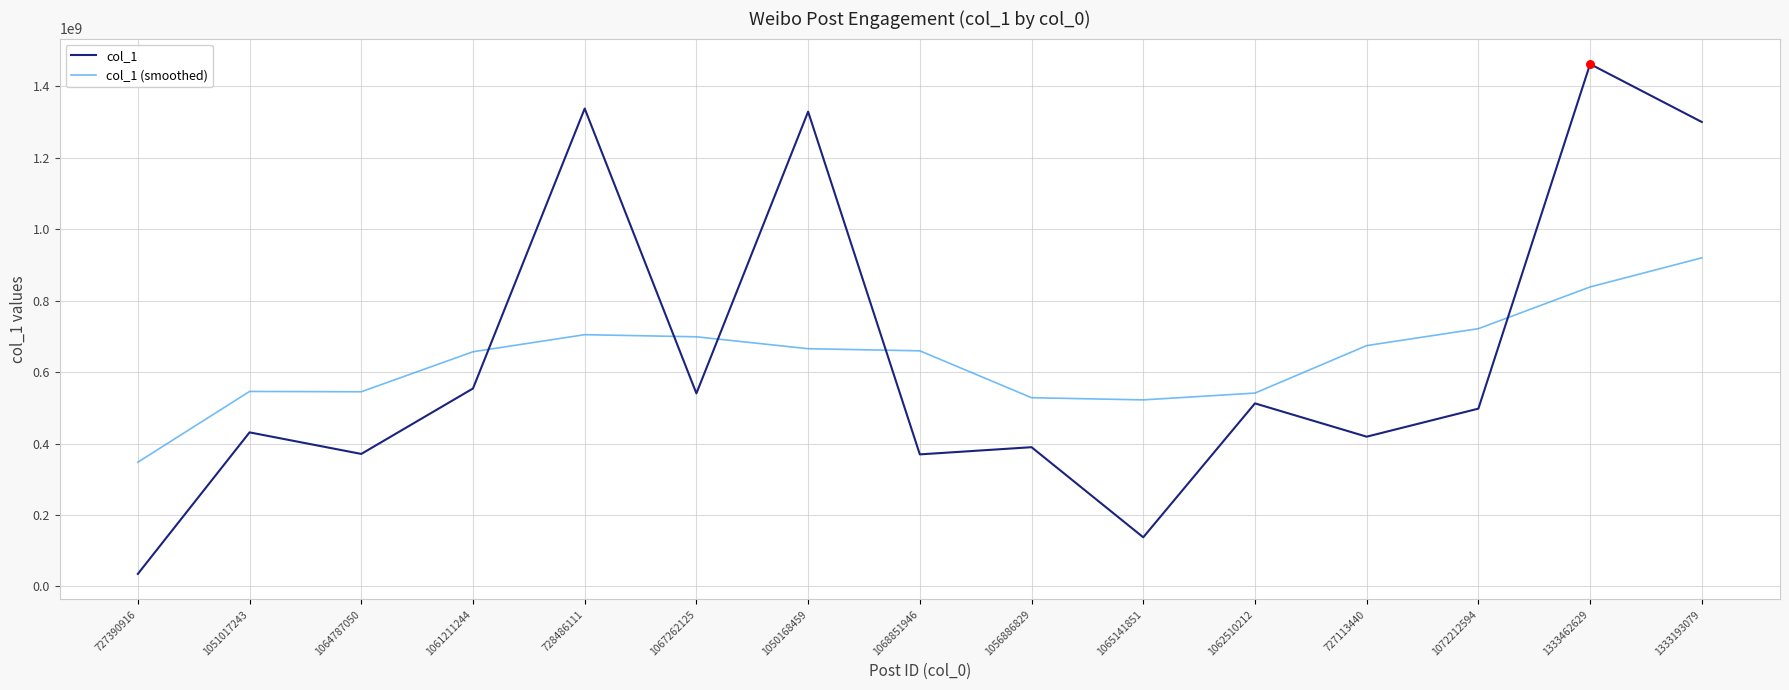

What are all the series names shown in the legend?

col_1, col_1 (smoothed)